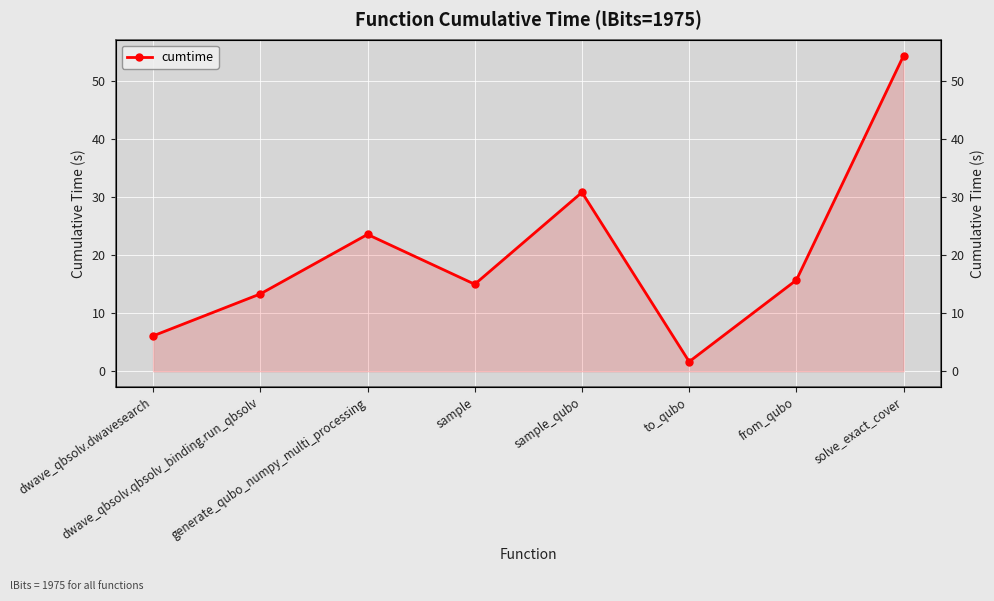

Reading right to left, what are all the values shown in this chart?

54.4	15.7	1.7	30.8	15.0	23.6	13.3	6.1